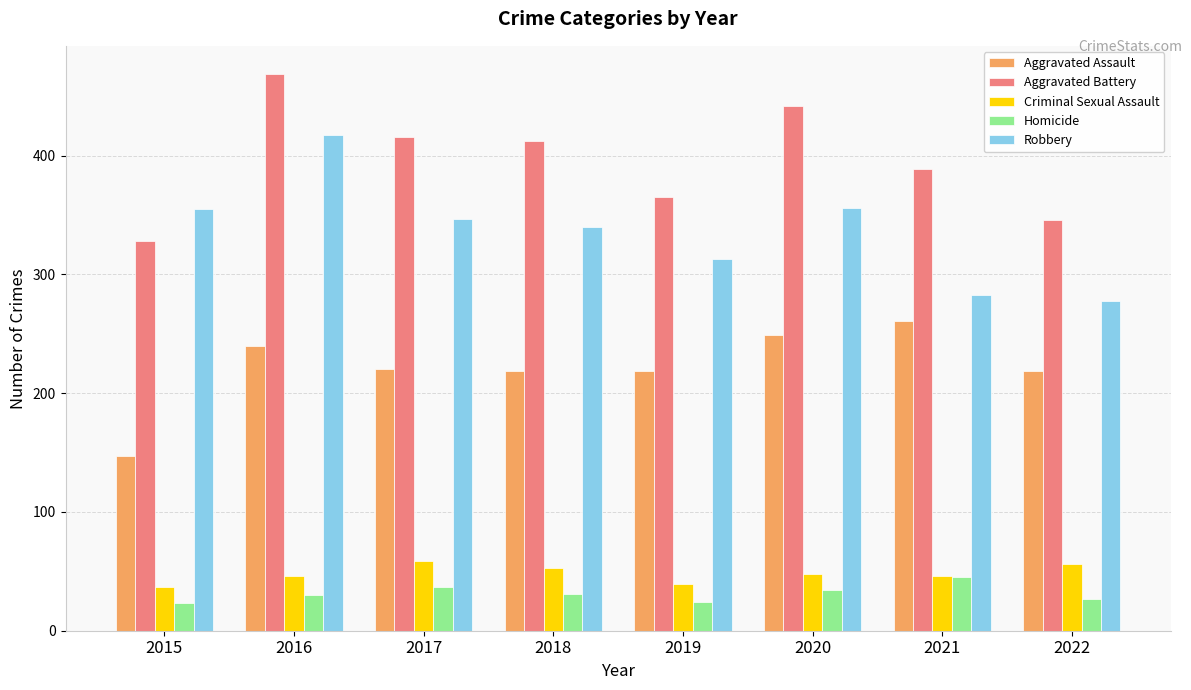

At which category is the sum across all series the highest?

2016